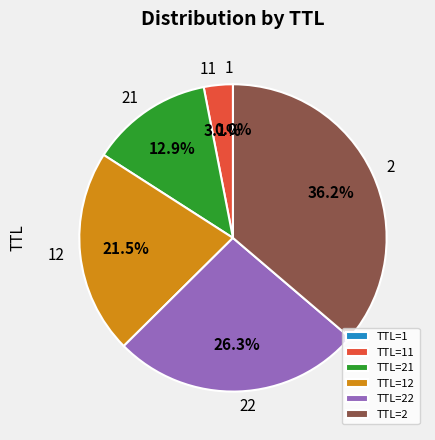

What percentage is NOT represented by 22?

73.7%